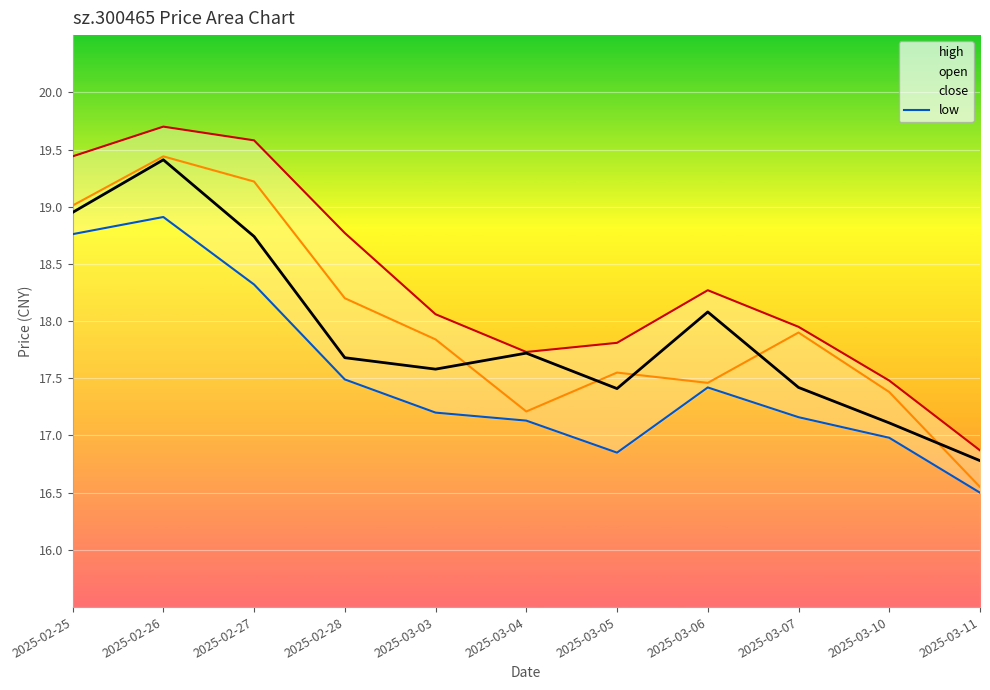

How many data points in close are above 17?

10